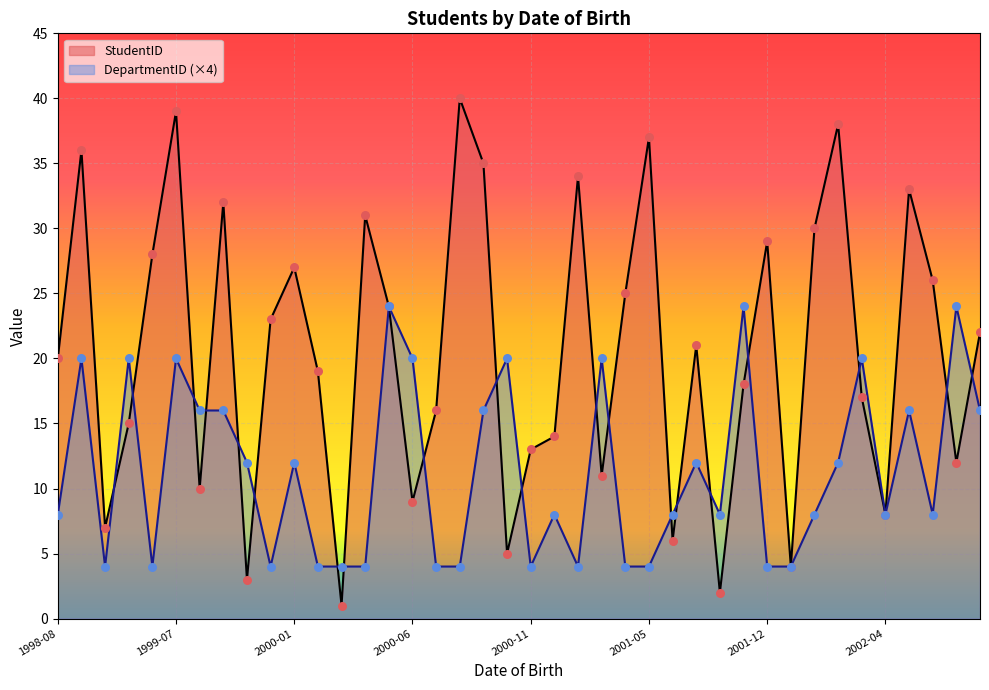

What is the total value across all series at 1999-10-25?

14